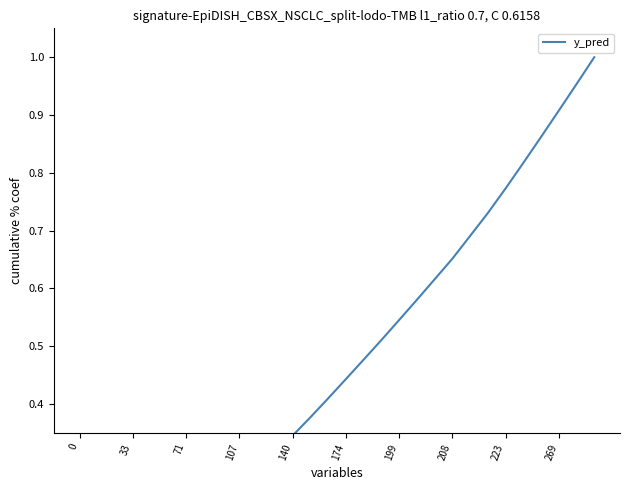

How many series are shown in this chart?

1